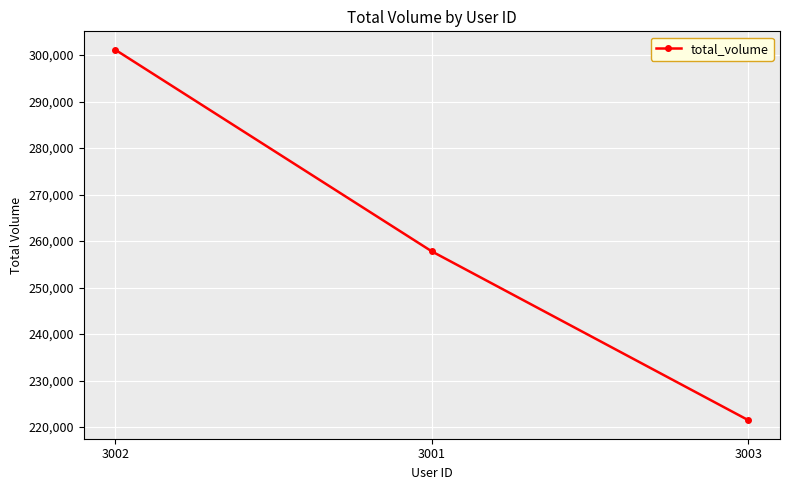

What is the value of the 2nd point from the left?

257768.8